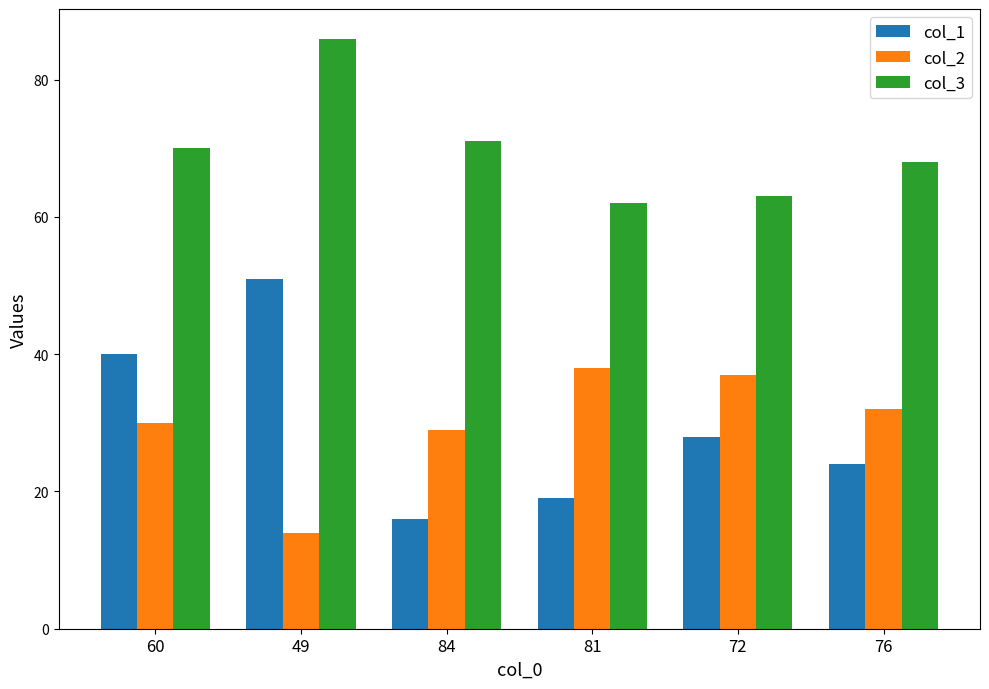

What is the average value of the col_3 series?

70